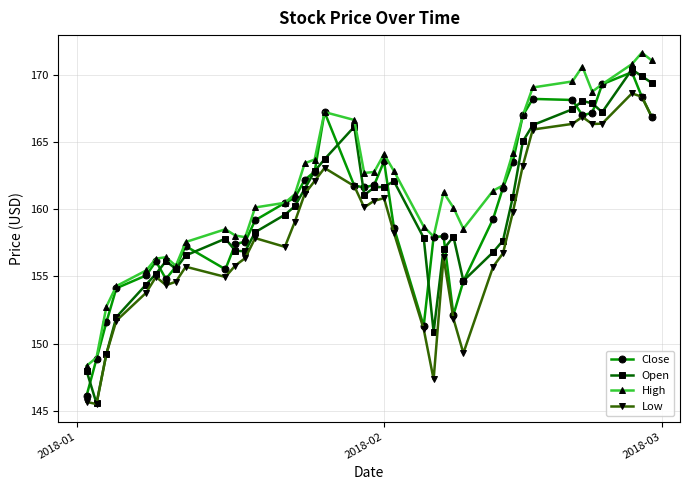

How many distinct data groups are displayed?

4